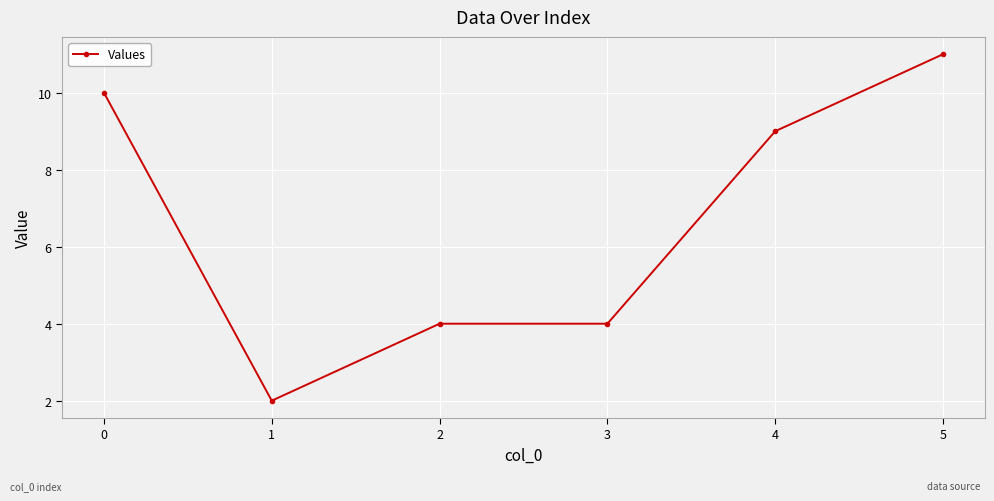

Reading left to right, transcribe all the data shown in this chart.

0=10	1=2	2=4	3=4	4=9	5=11